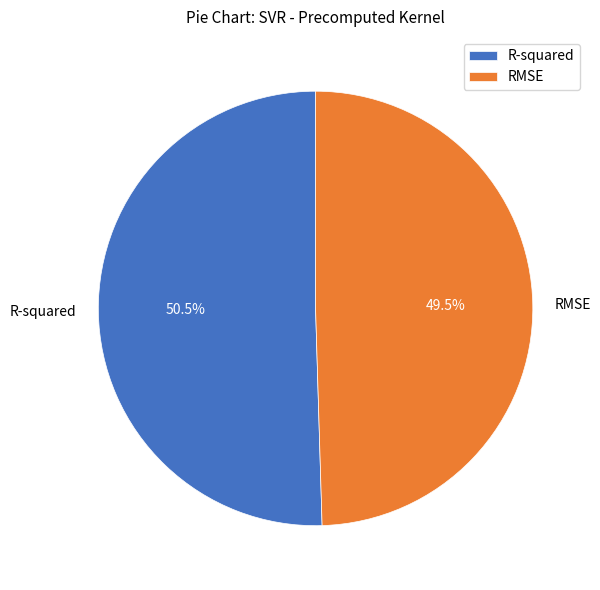

Rank the categories by value from highest to lowest.

R-squared, RMSE